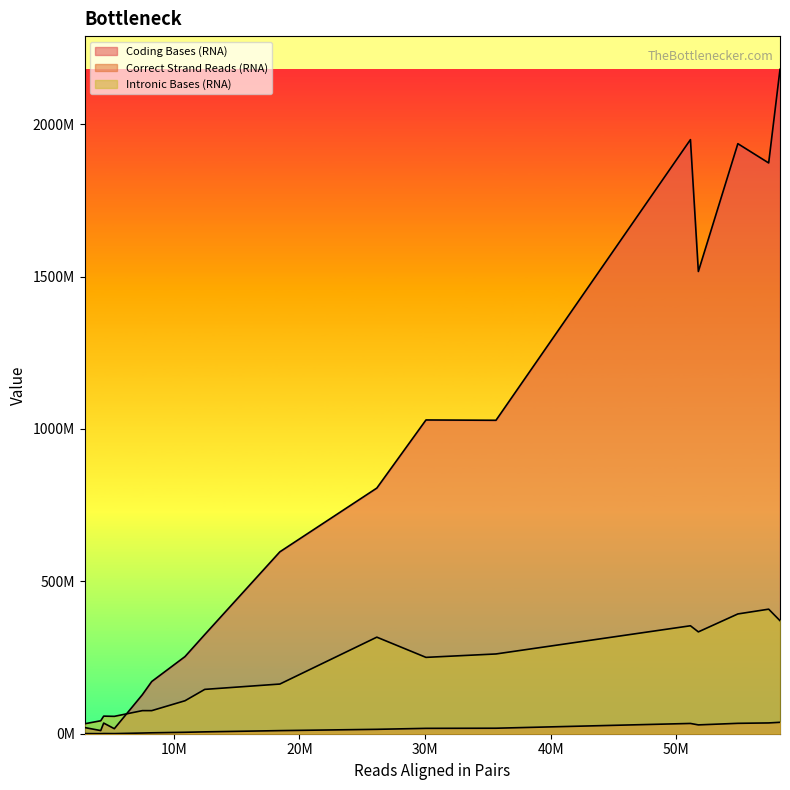

What is the label of the 1st point from the right?

SM-IFNOO